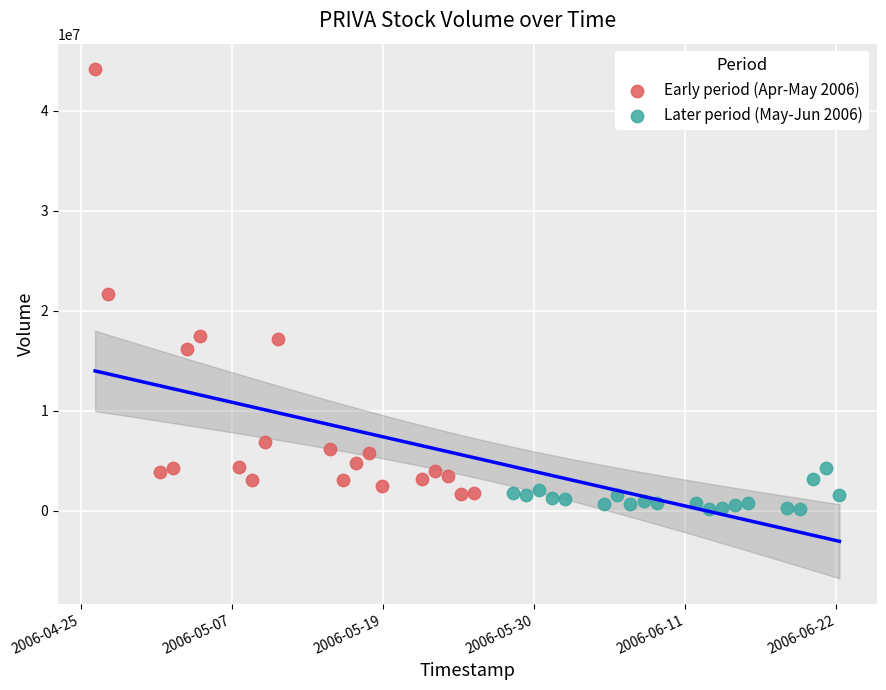

Which series has the widest spread of Y values?

Early period (Apr-May 2006)